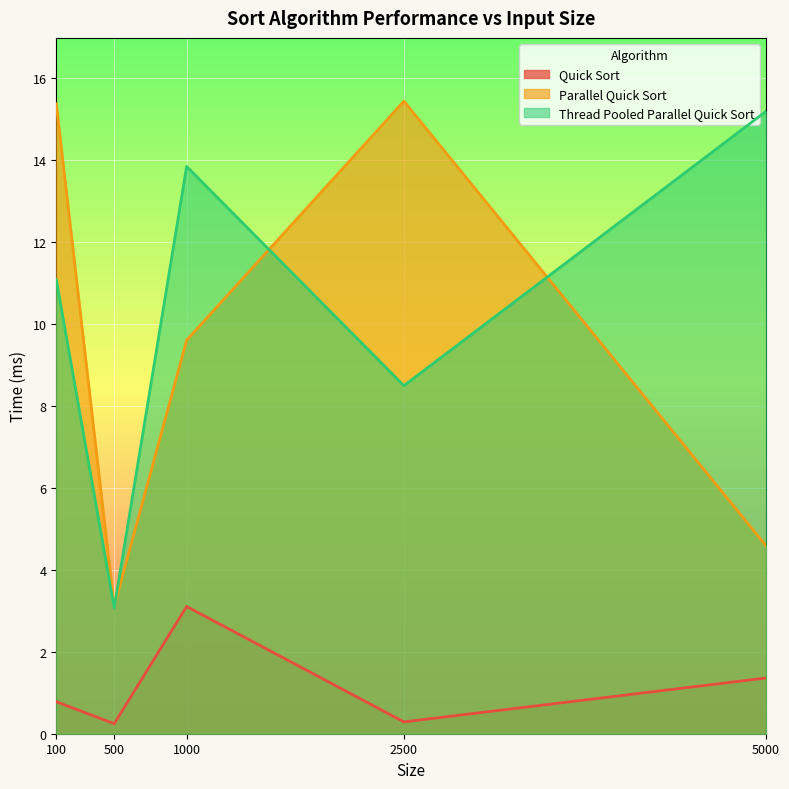

How many interior local valleys does the Quick Sort series have?

2